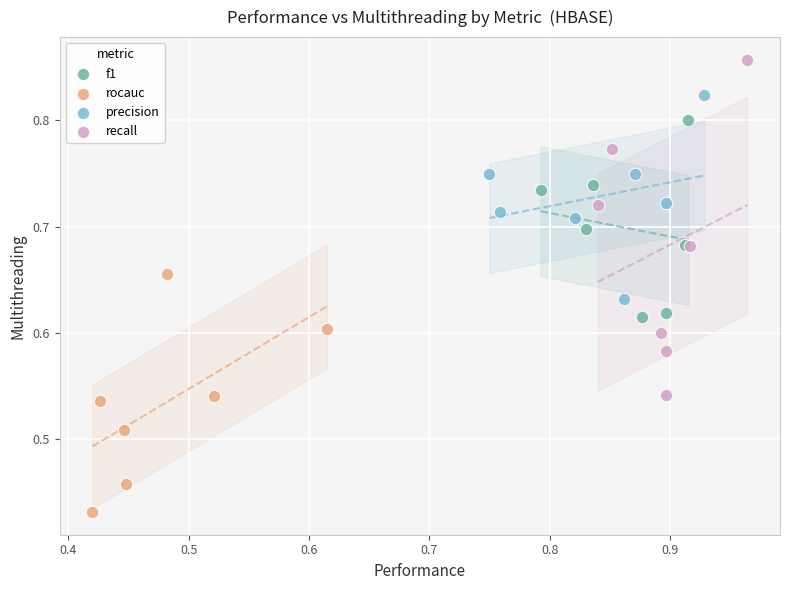

Which series contains the highest Y value?

recall